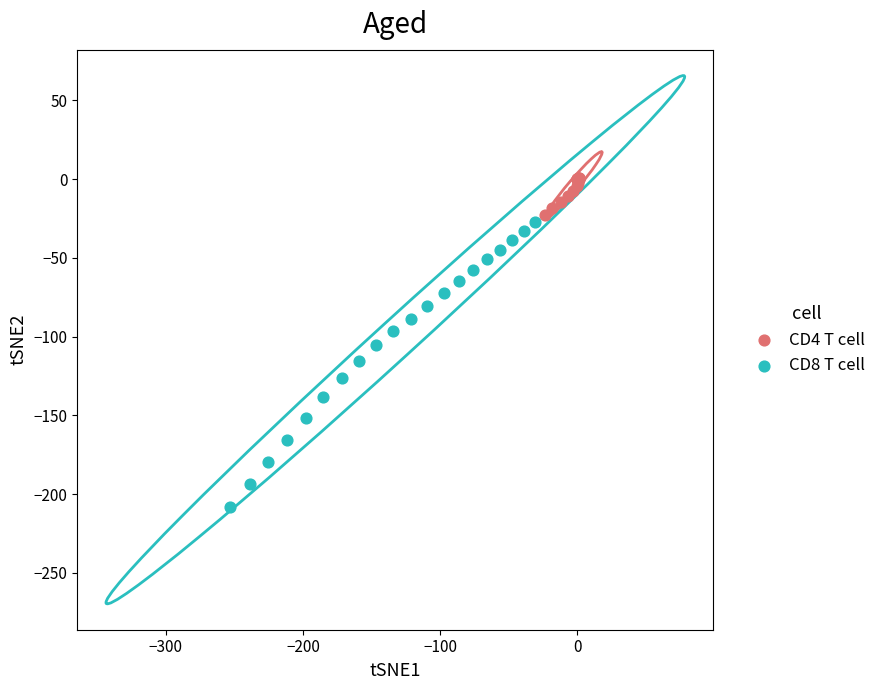

Which series has the largest Y range (max minus min)?

CD8 T cell